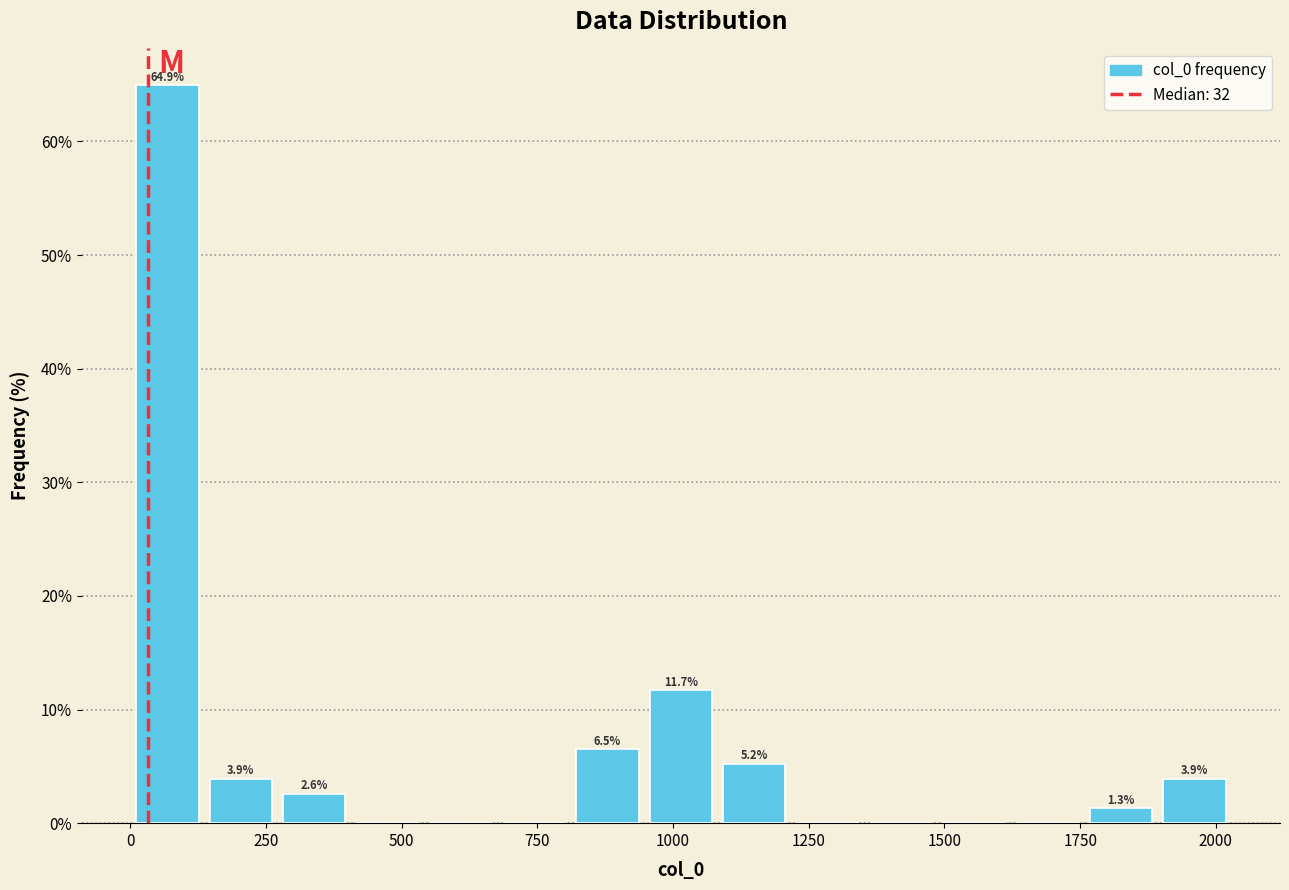

Around what value on the x-axis is the tallest bar? Give the approximate position of its centre, as read against the axis.

50